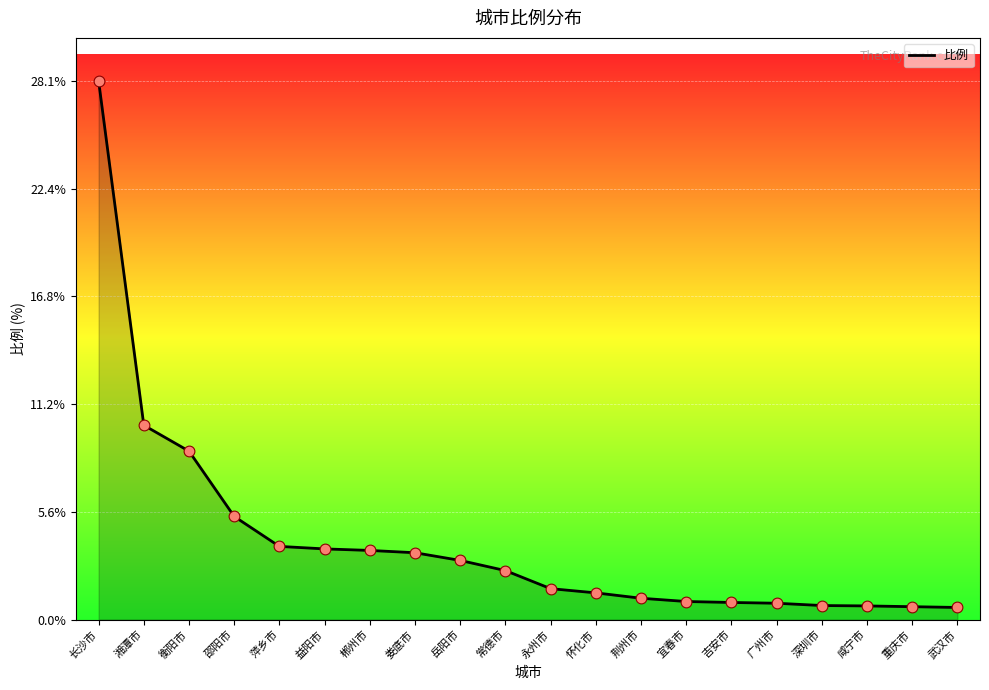

Between 宜春市 and 怀化市, which is larger?

怀化市